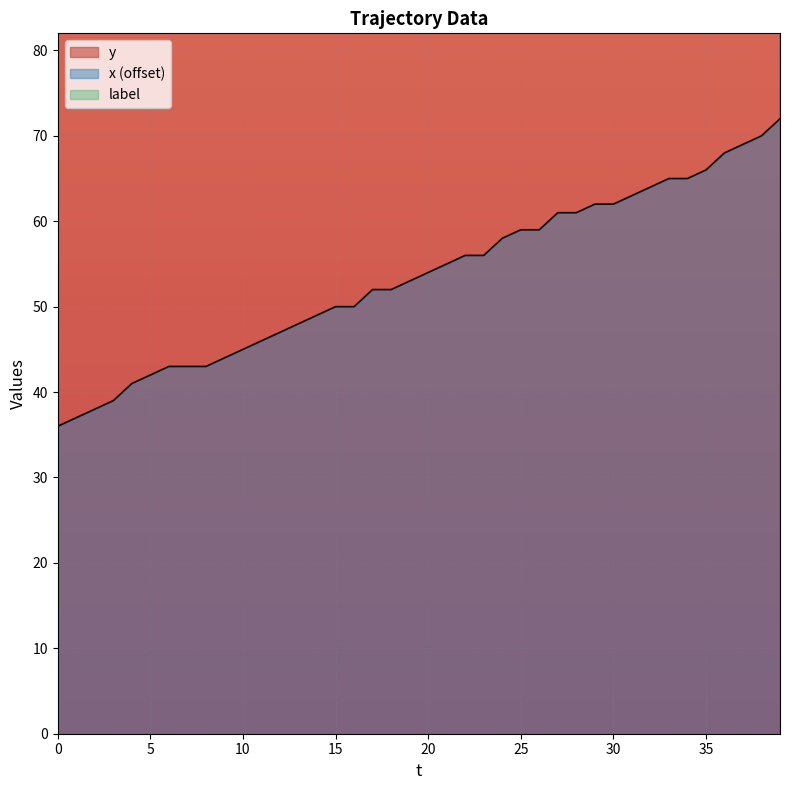

What is the average value of the x series?

54